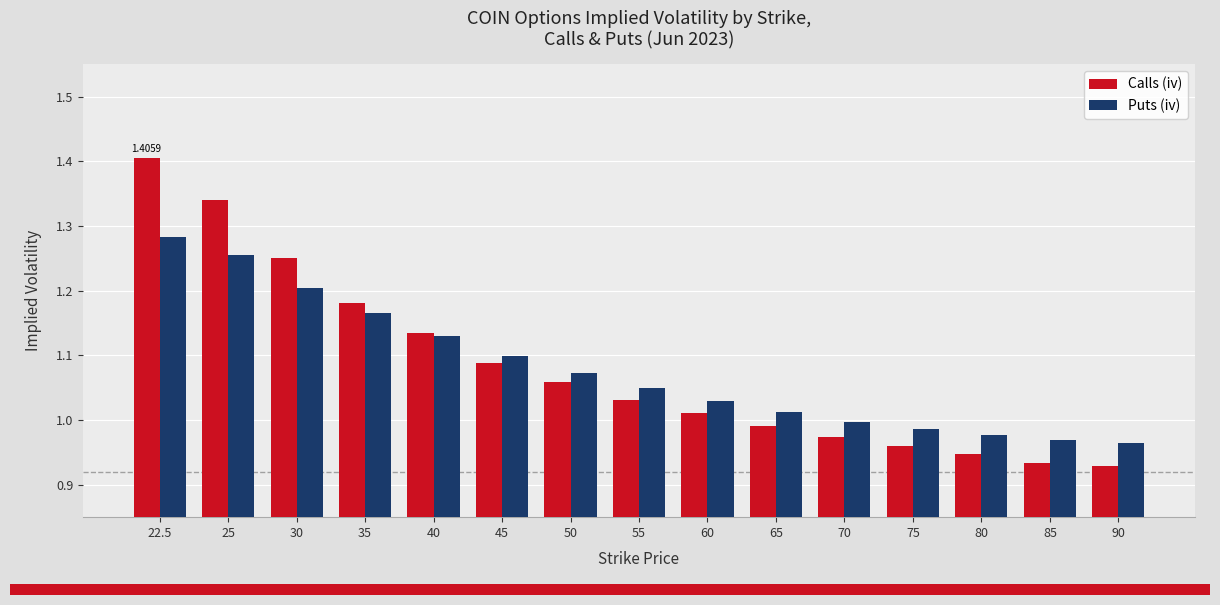

What is the sum of all Puts (iv) values?

16.2